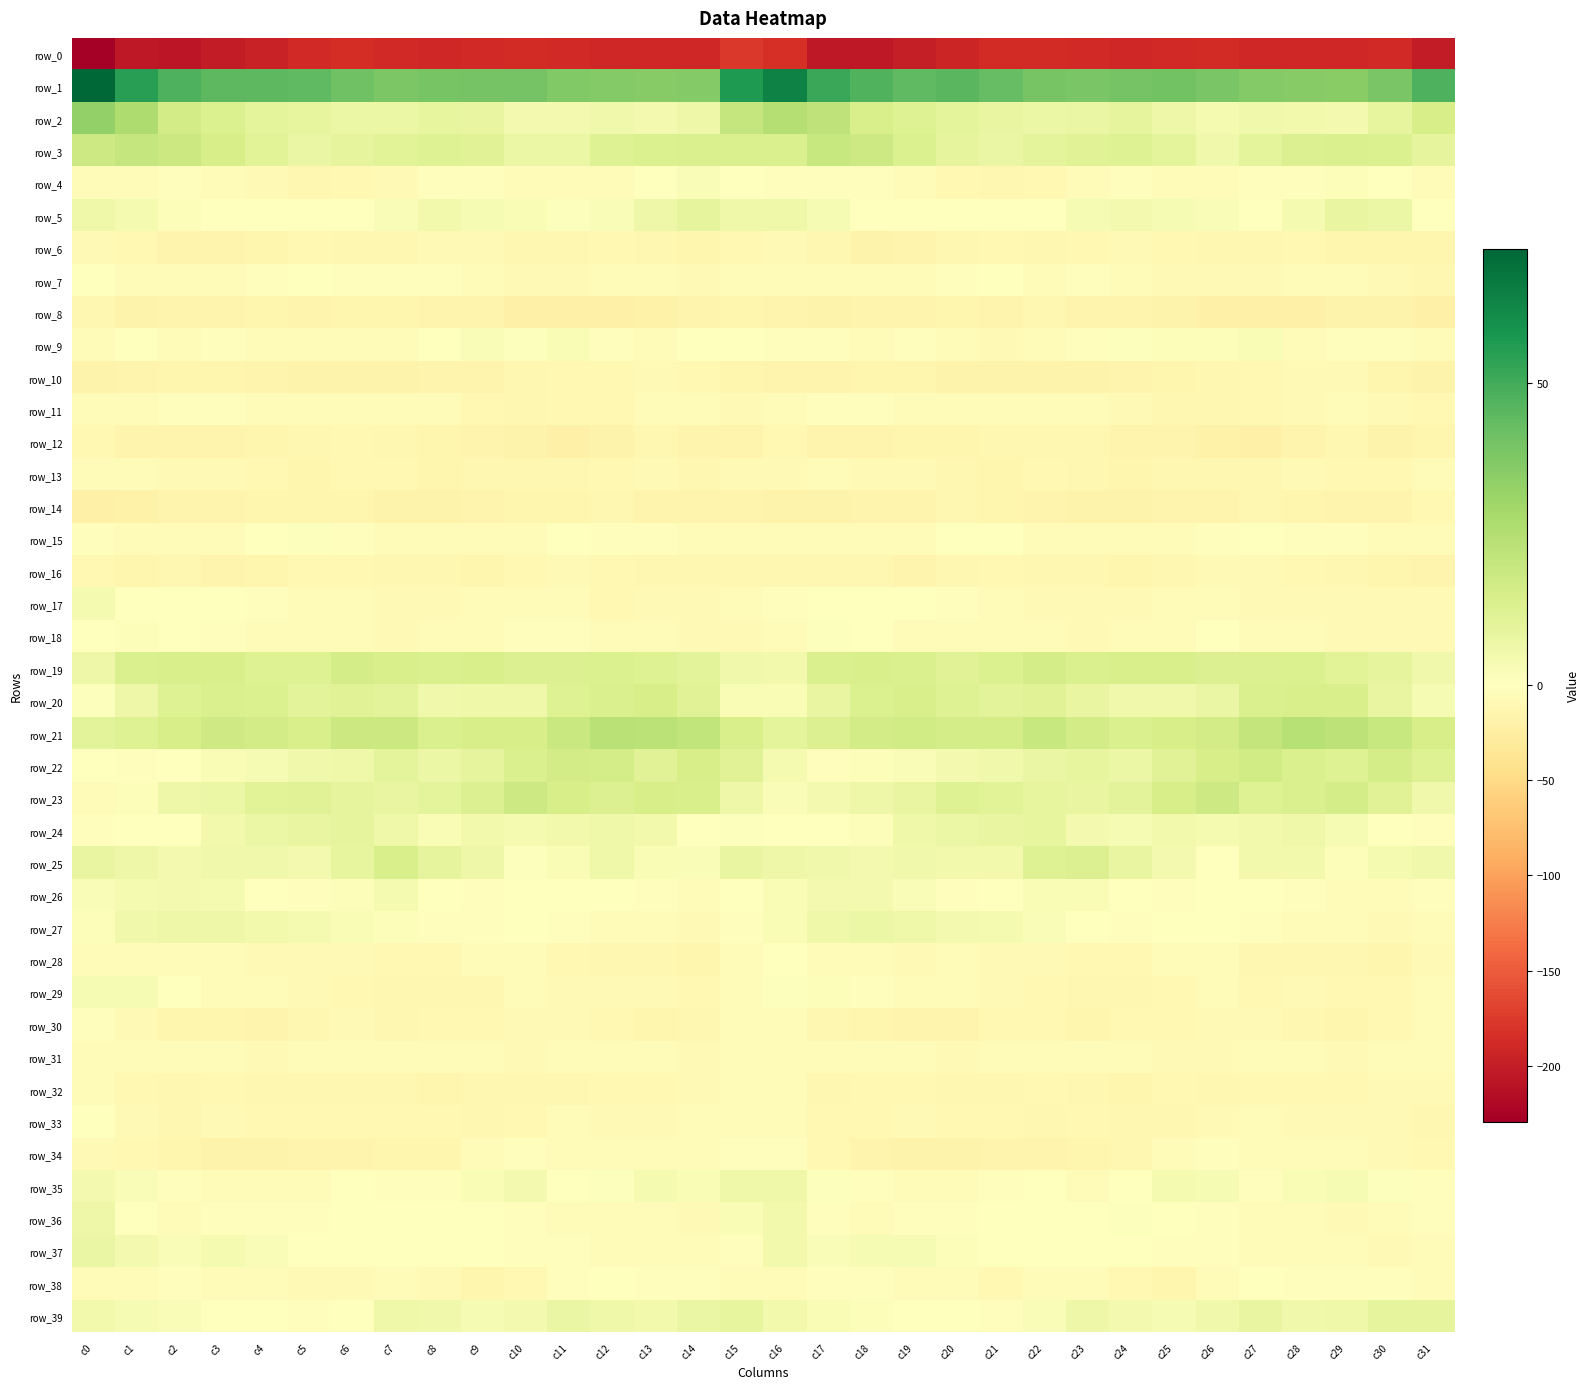

Which category has the lowest value across all series?

c0